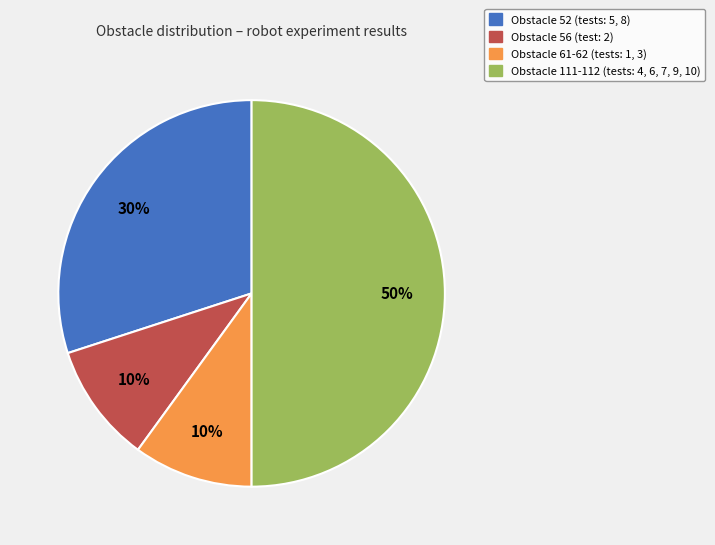

To the nearest percent, what is the average slice percentage?

25%